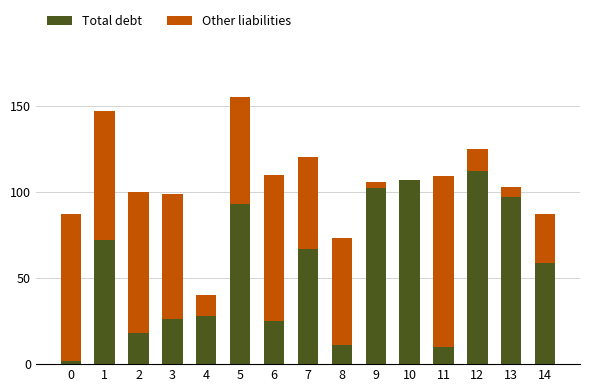

What is the sum of all Total debt values?

829